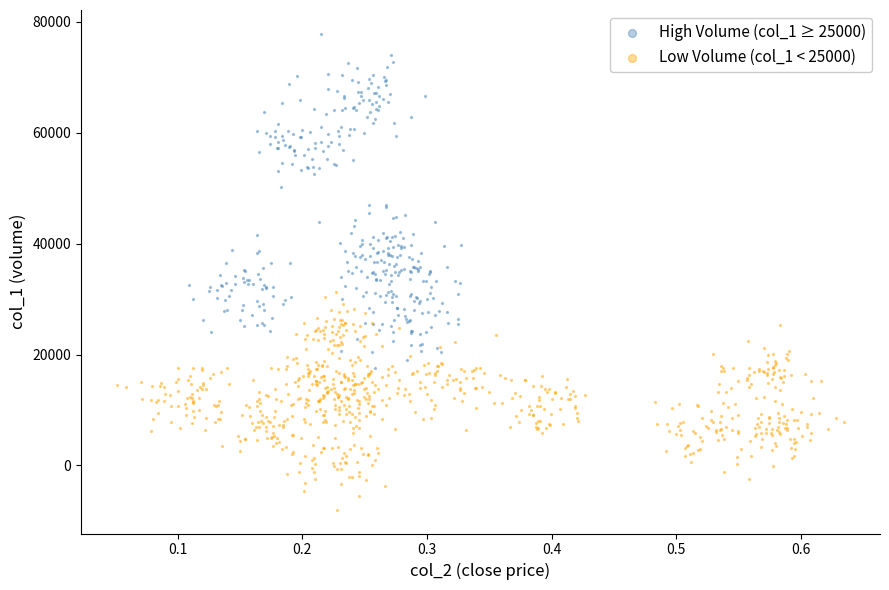

Which series reaches the maximum Y coordinate?

High Volume (col_1 ≥ 25000)